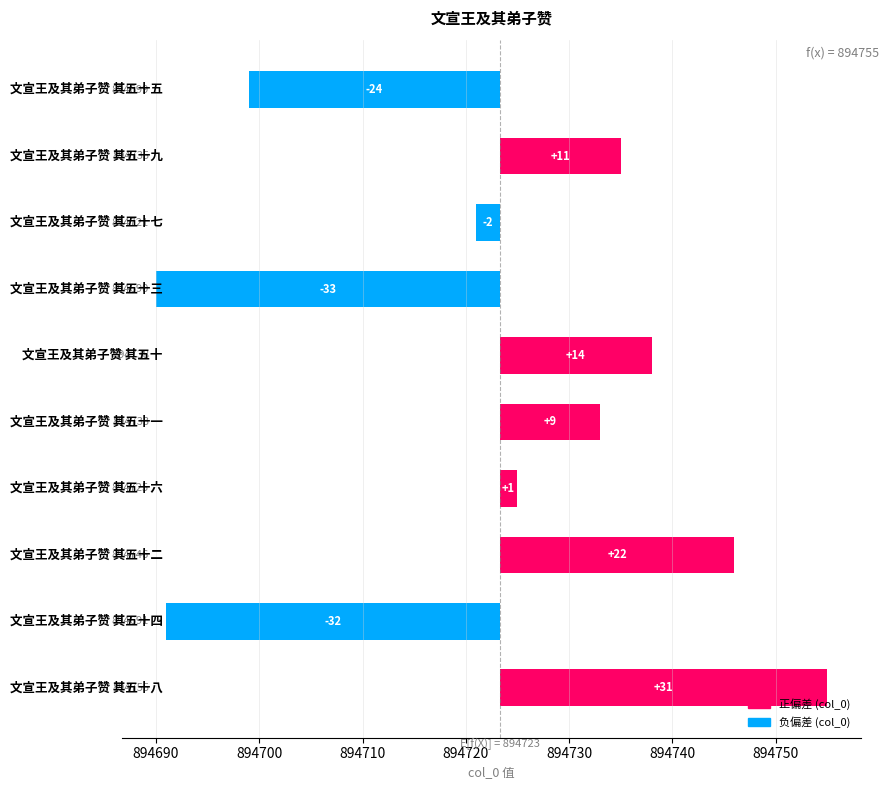

Count the number of data series in this chart.

1